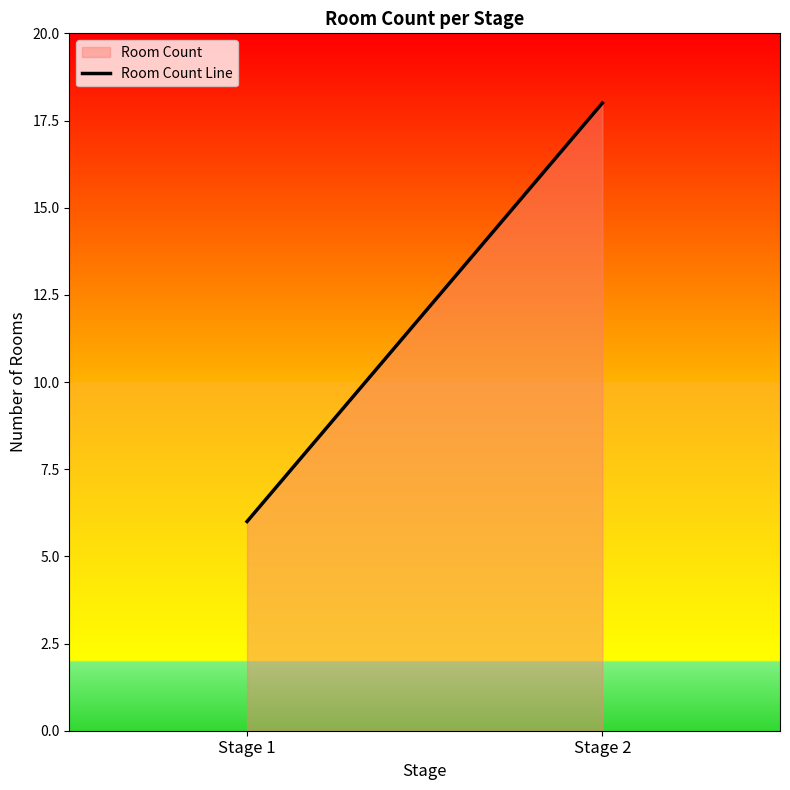

The chart shows a value of 10 at Stage 1. True or false?

False